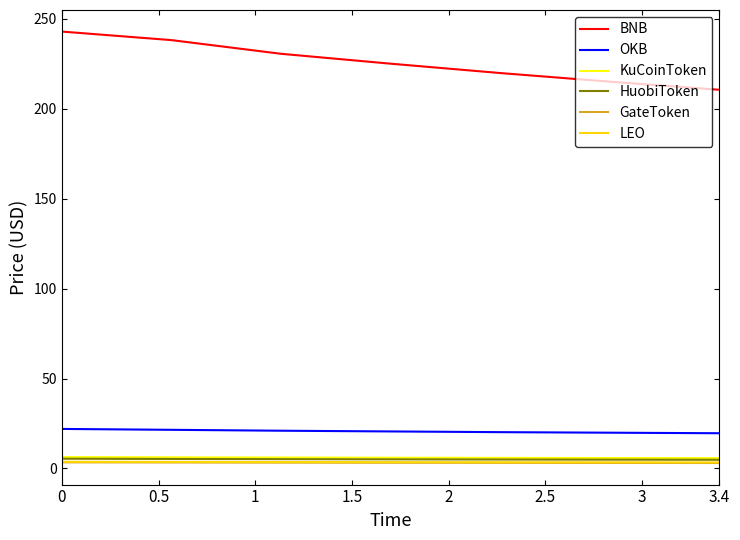

What is the maximum value for KuCoinToken?

6.3